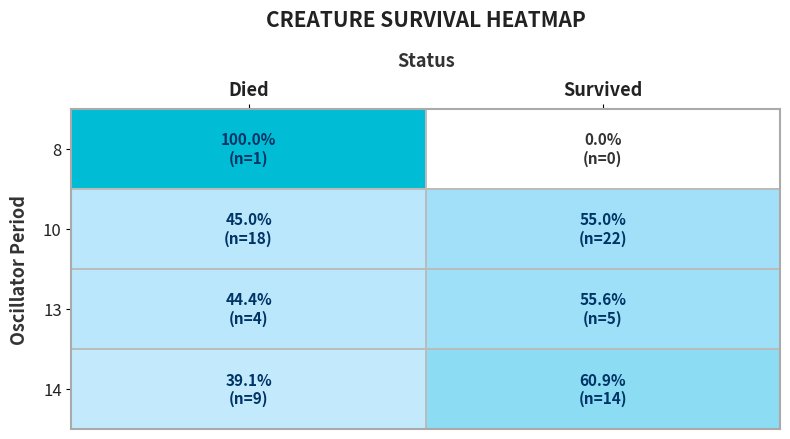

What is the difference between the highest and lowest values at Survived?

60.9